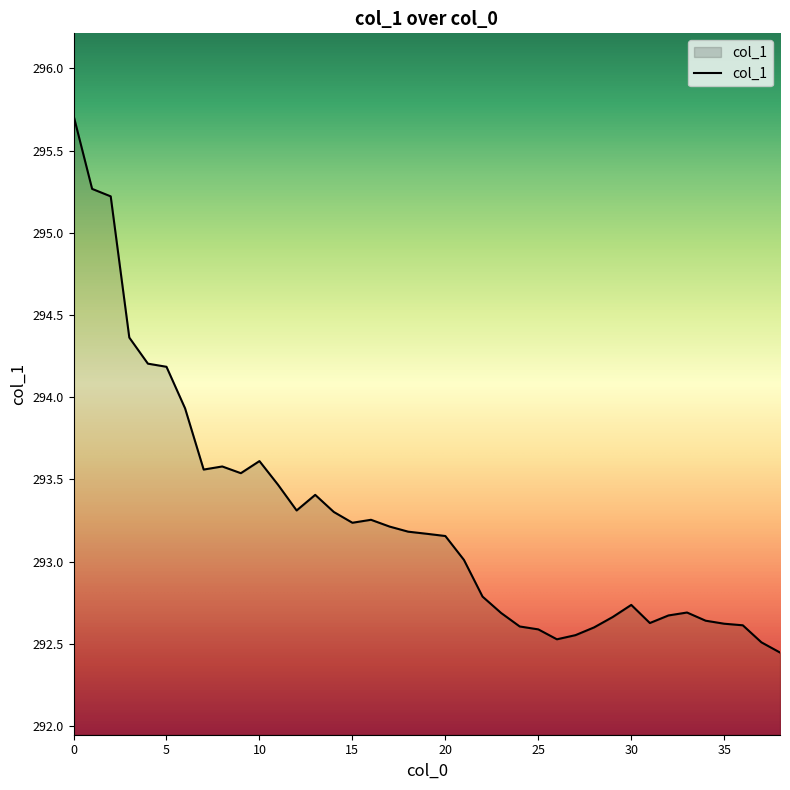

What is the greatest value displayed?

295.7